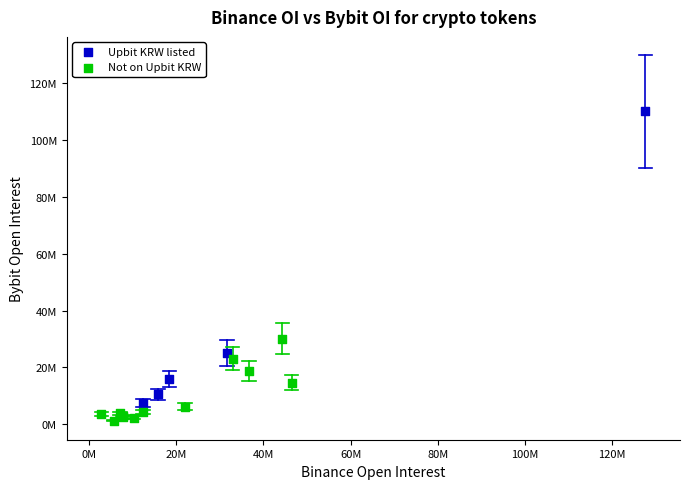

Which series reaches the maximum Y coordinate?

Upbit KRW listed